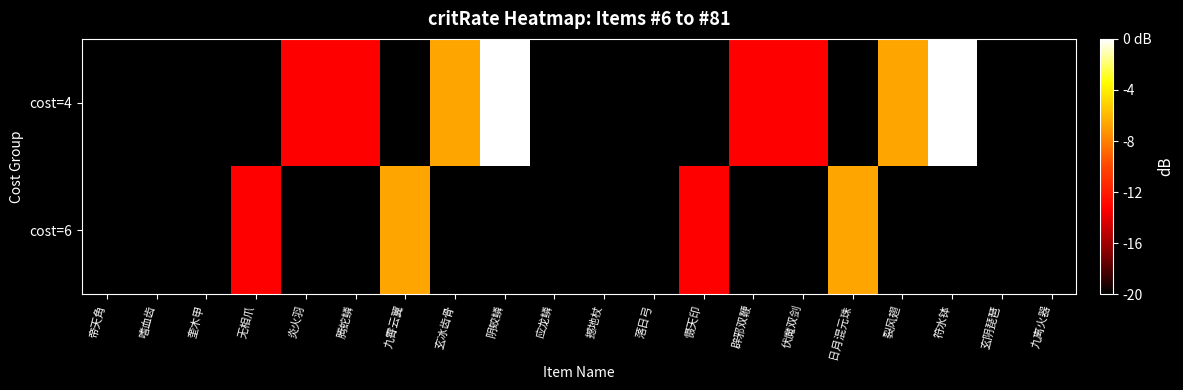

Is the value of cost=4 at 帝天角 greater than the value of cost=6 at 撼地杖?

No